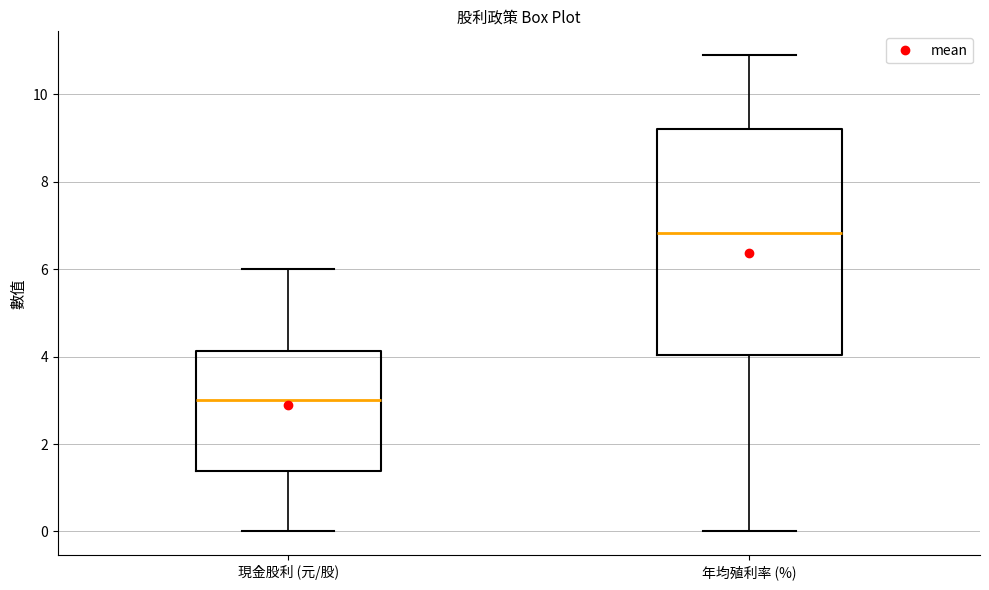

Where does the lower whisker of the box for 現金股利 (元/股) end on the y-axis? The values are not printed on the chart, so give them approximately, as read against the axis.

0.0